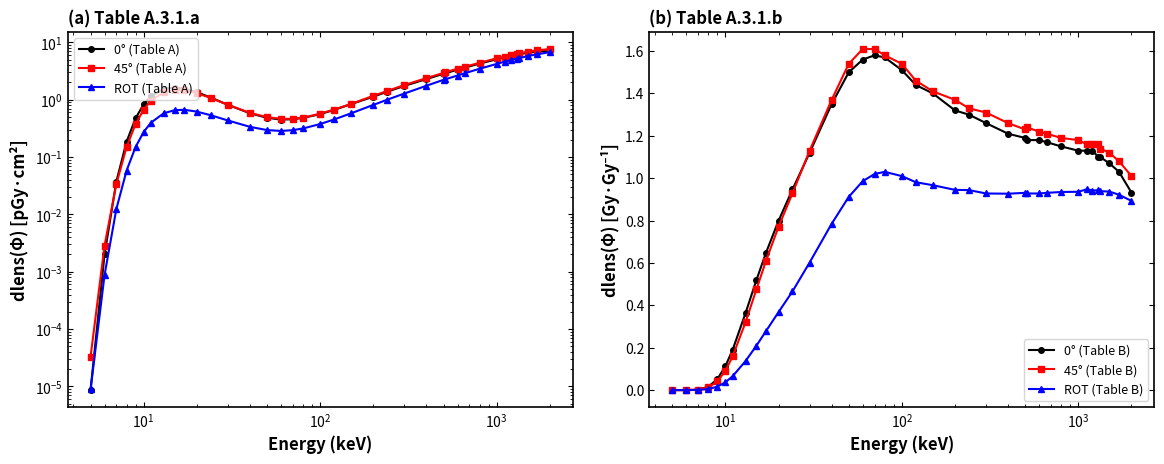

True or false: 0° (Table B) has more than 0 interior local peaks.

True